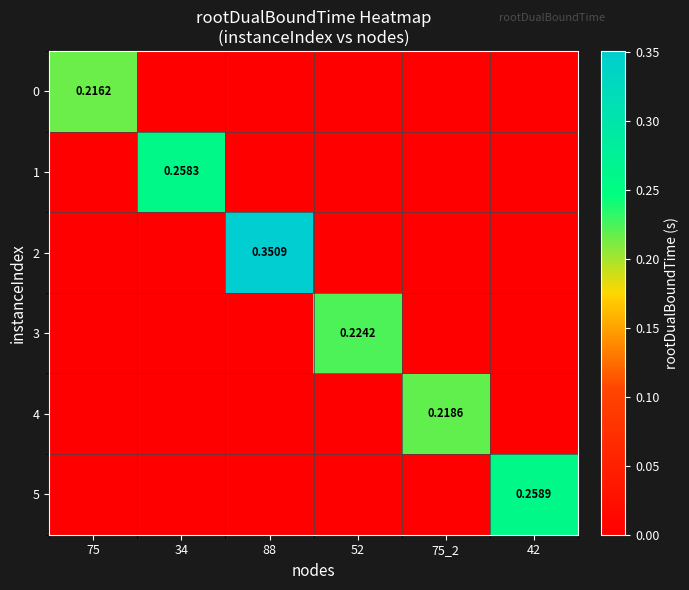

At which label does 3 reach its peak?

52